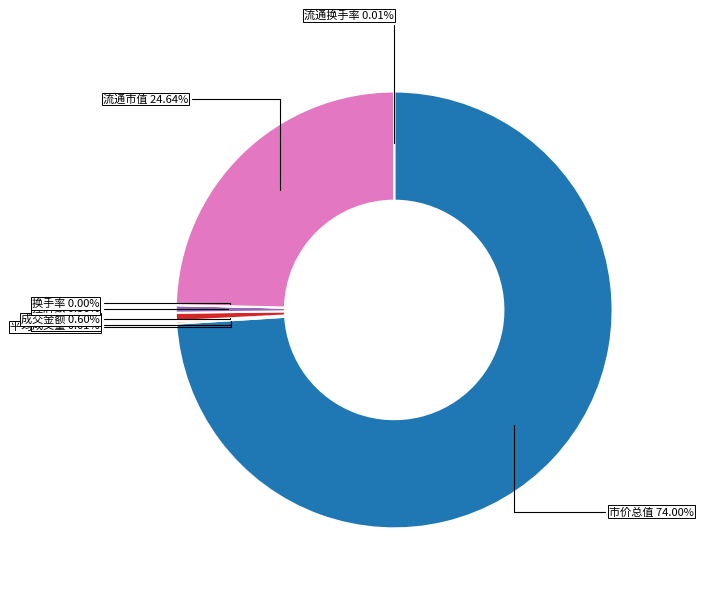

To the nearest percent, what is the difference between the largest and smallest slice percentages?

74%